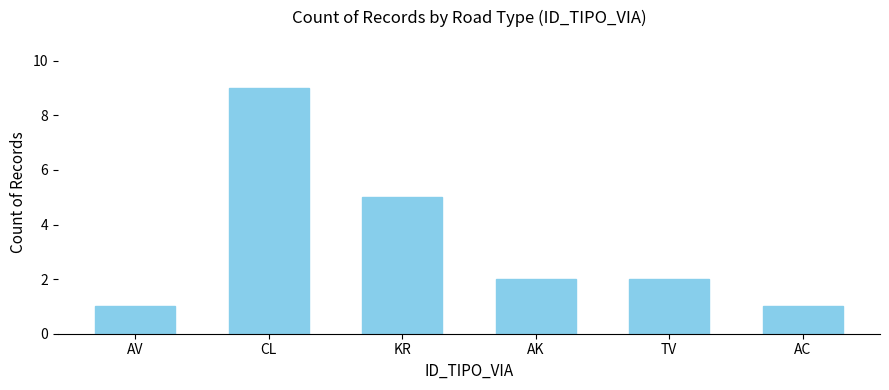

What is the value of the 2nd bar from the left?

9